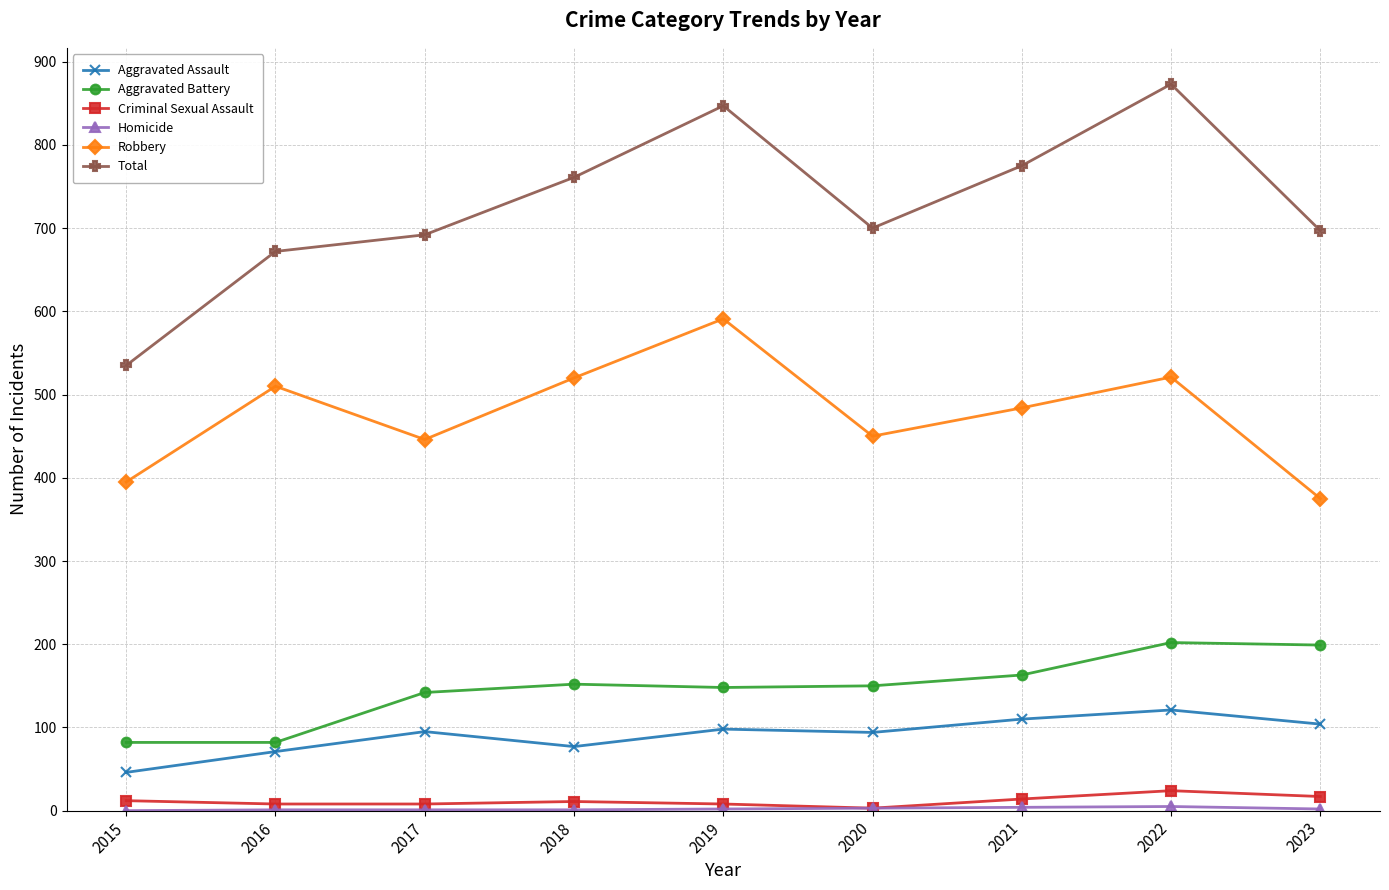

What is the difference between the highest and lowest values at 2023?

695